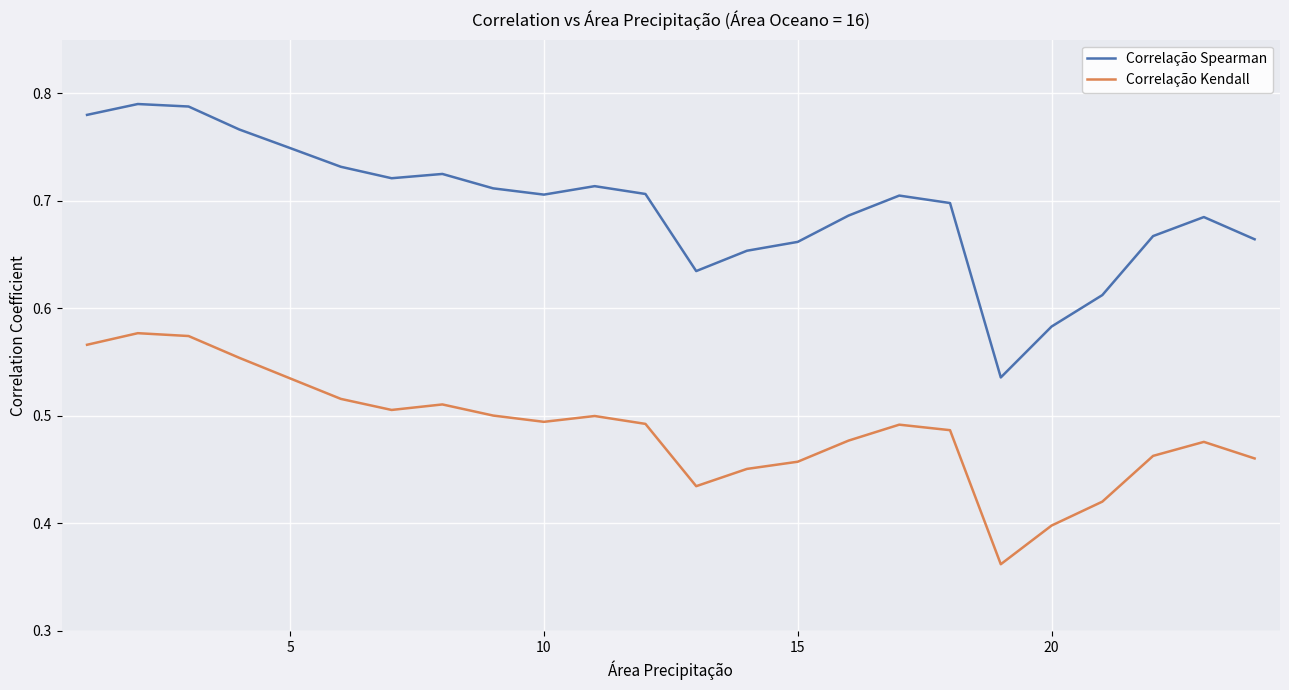

List the series in order of their peak value, lowest first.

Correlação Kendall, Correlação Spearman